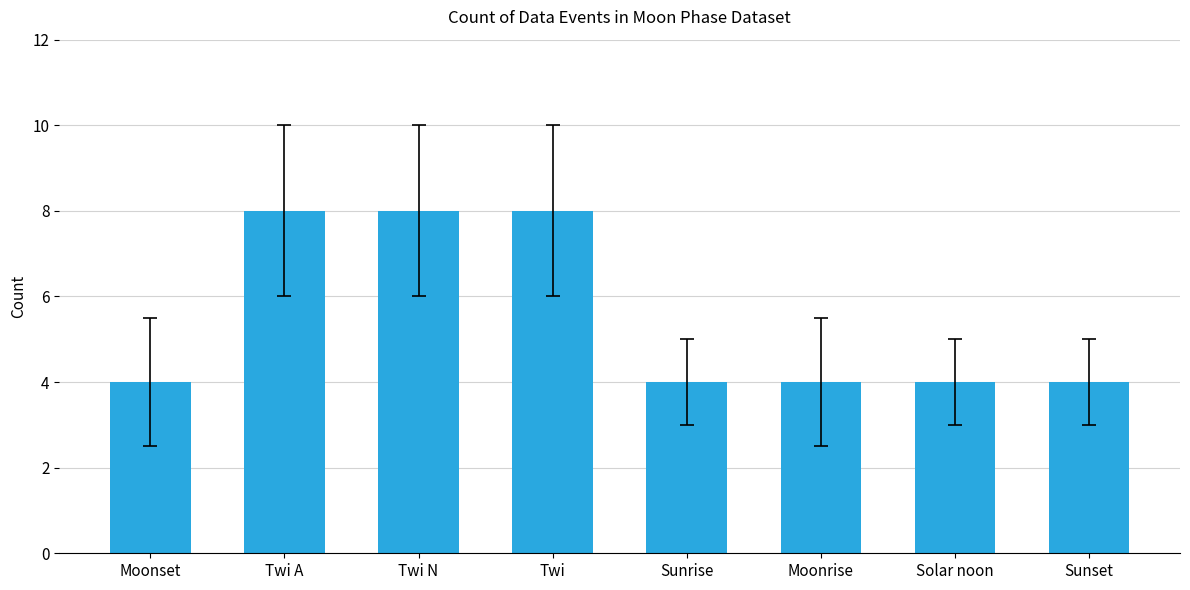

Are the bars grouped side by side (vs. stacked)?

No